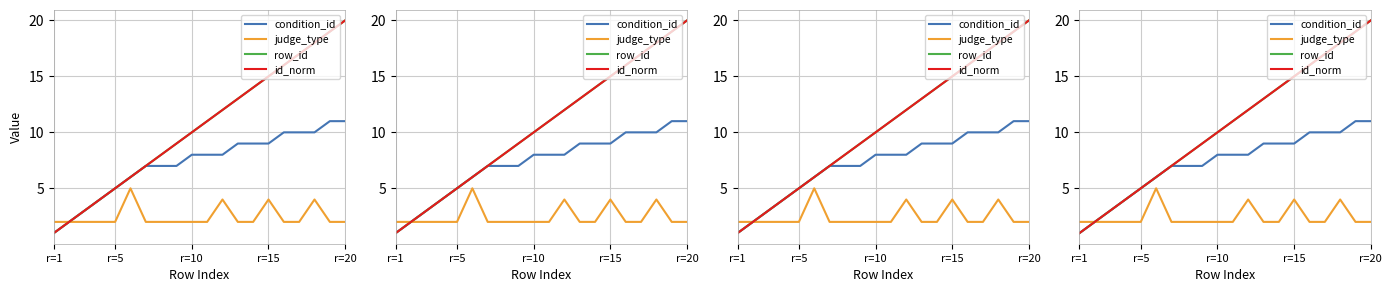

What is the value of the id_norm point at the 4th from the left?

4